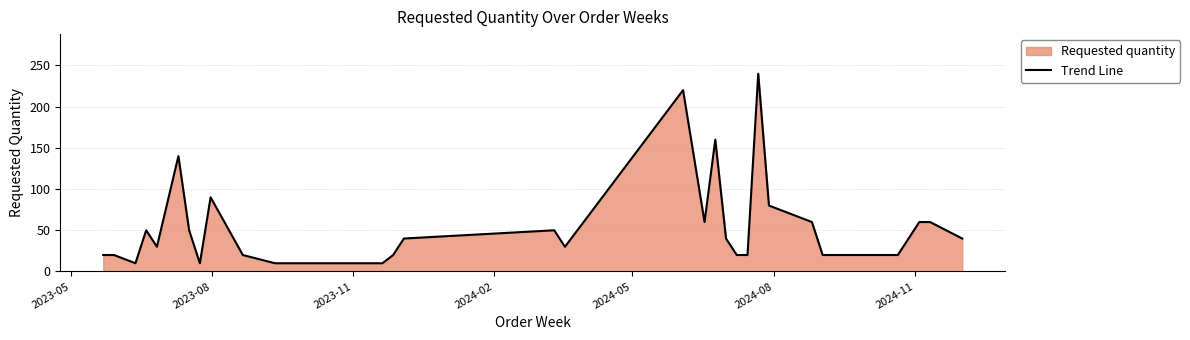

What is the greatest value displayed?

240